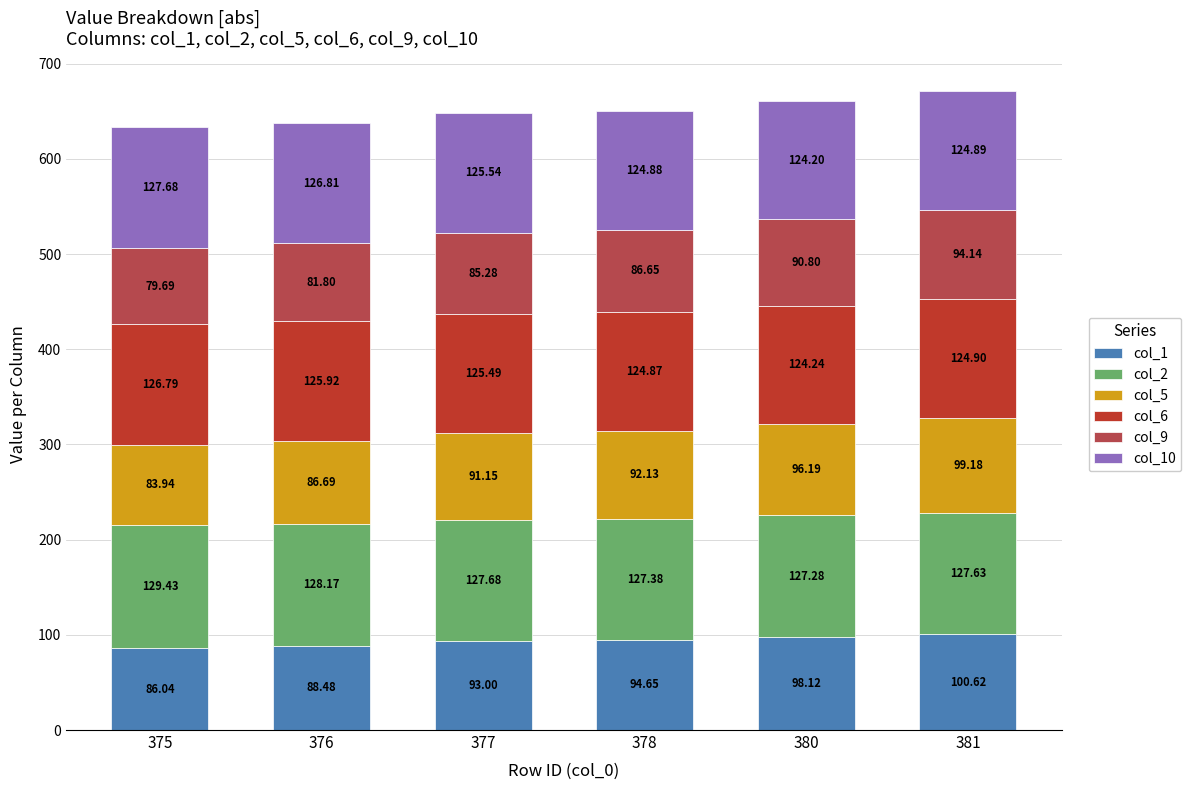

How many series are shown in this chart?

6